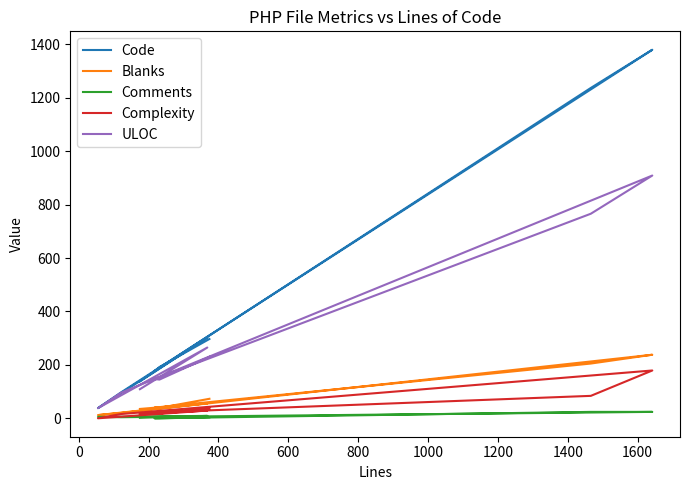

Does the chart have visible grid lines?

No